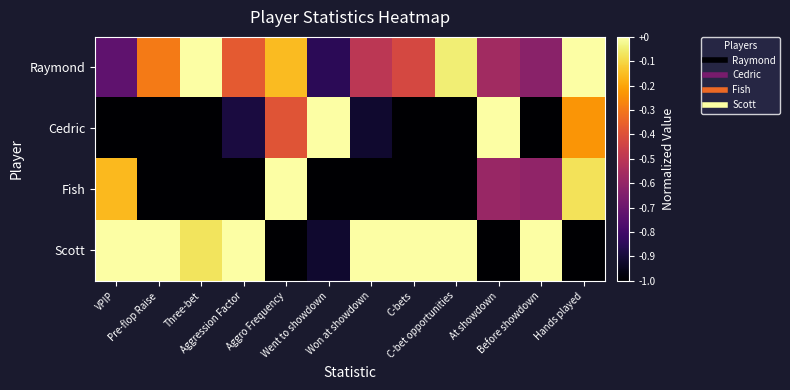

What is the greatest value displayed?

1.0